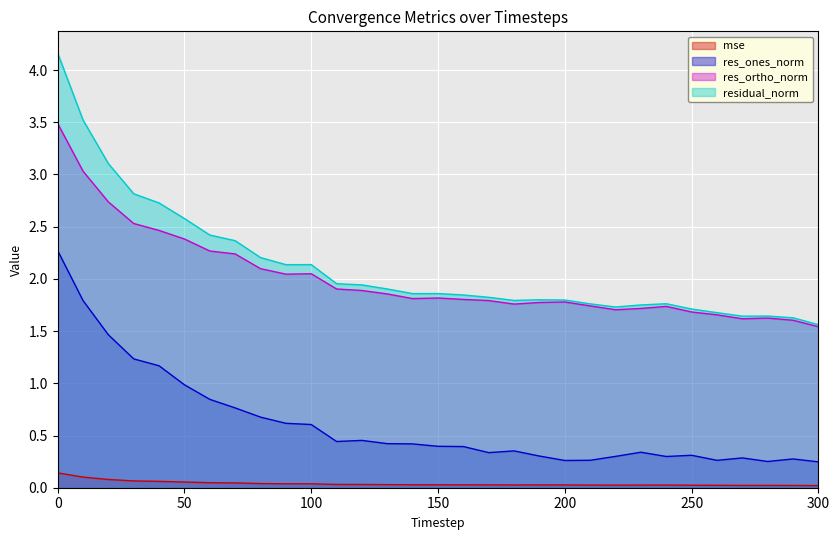

Does the chart display data point markers on the line(s)?

No